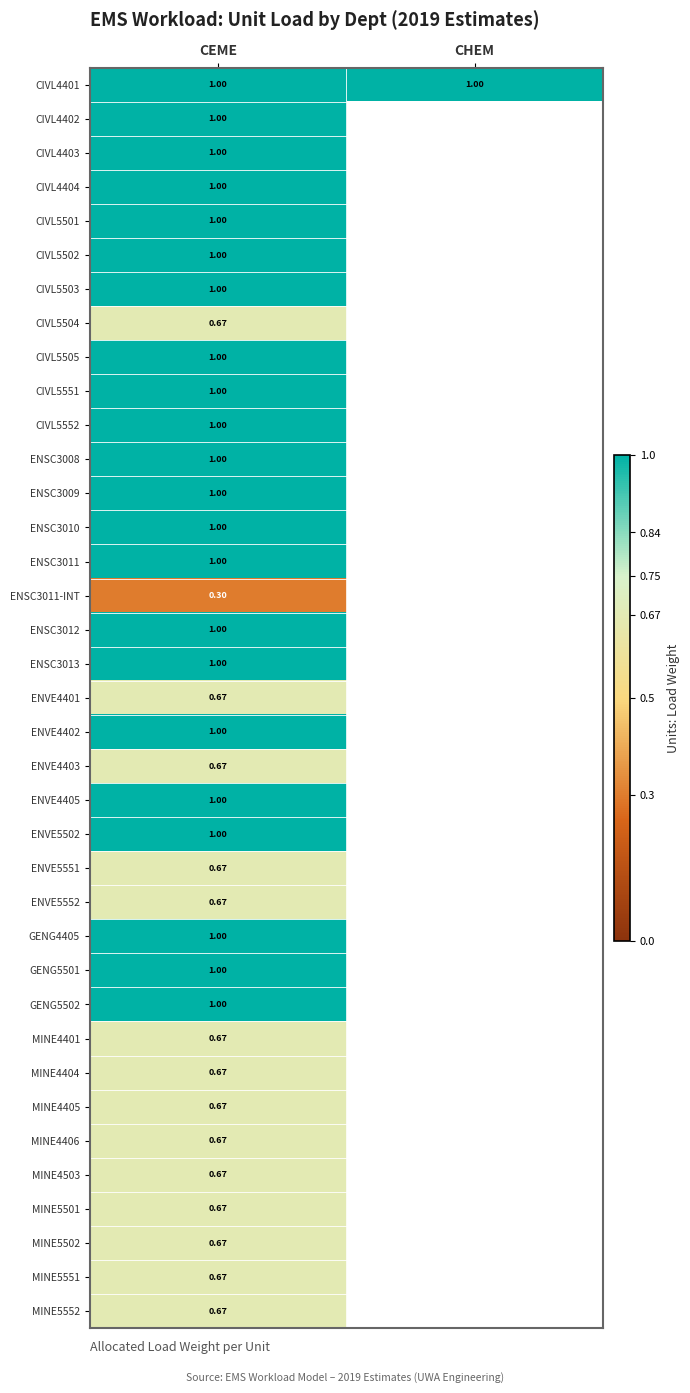

List the labels in order of ENVE4405 value, largest first.

CEME, CHEM